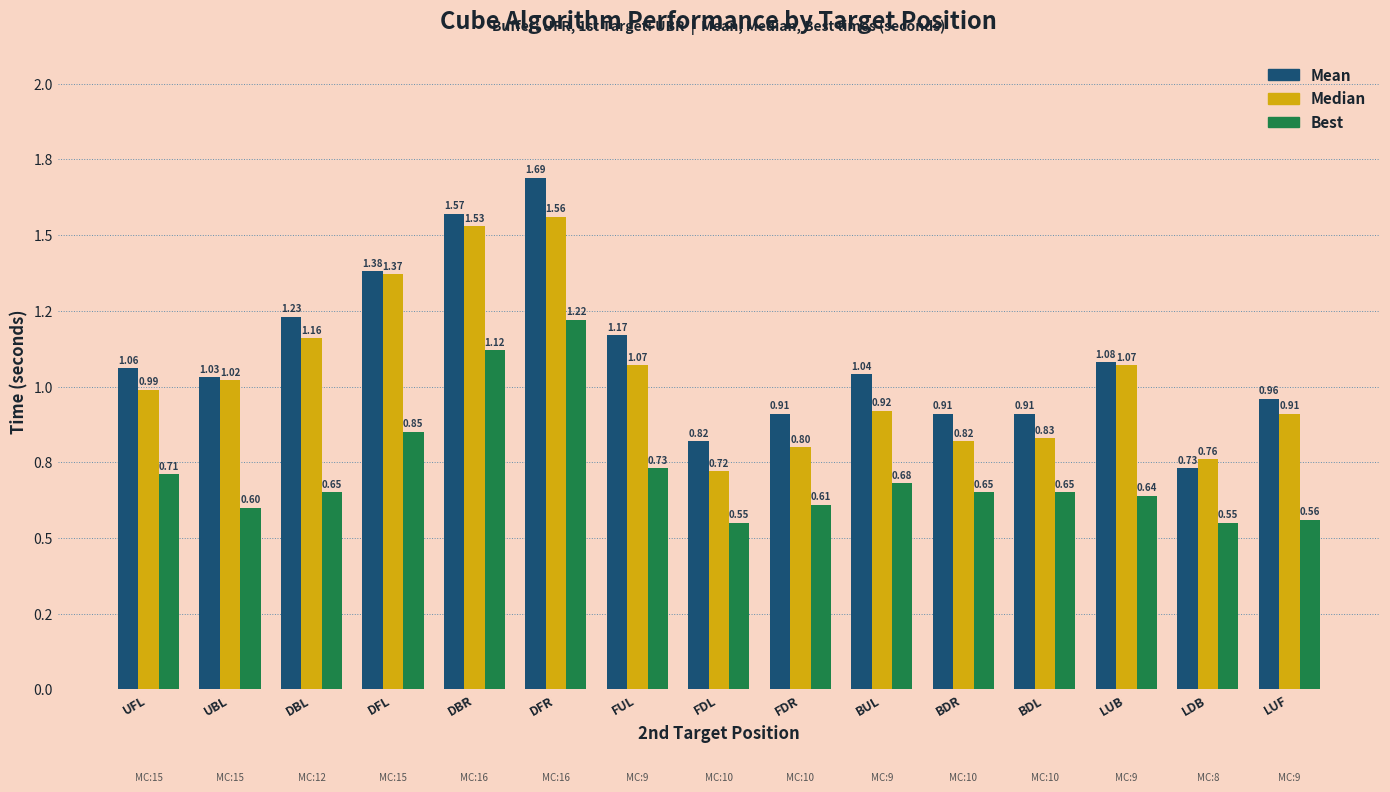

The value of Mean at LUF is 1.0. True or false?

True